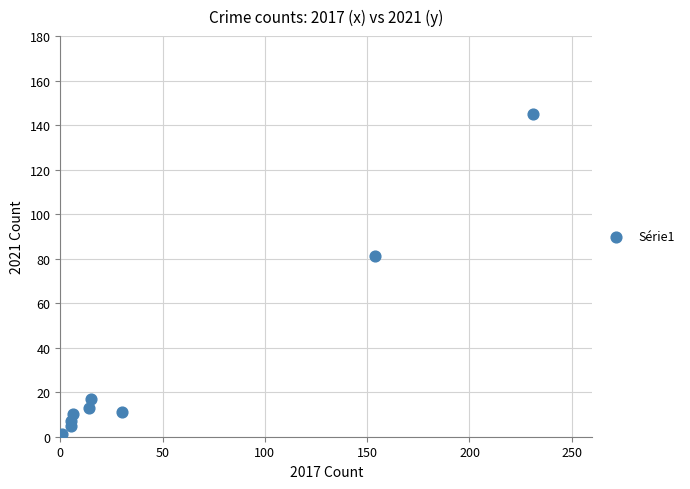

What Y value in the scatter plot is closest to 73?

81